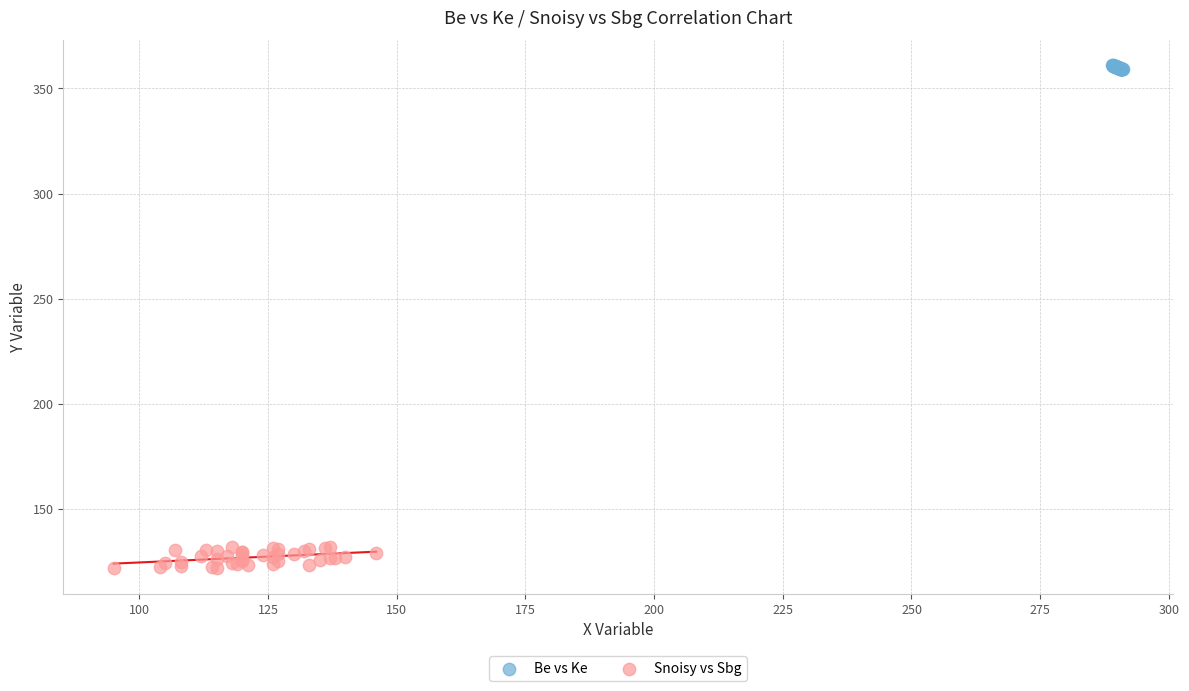

Which series reaches the maximum Y coordinate?

Be vs Ke